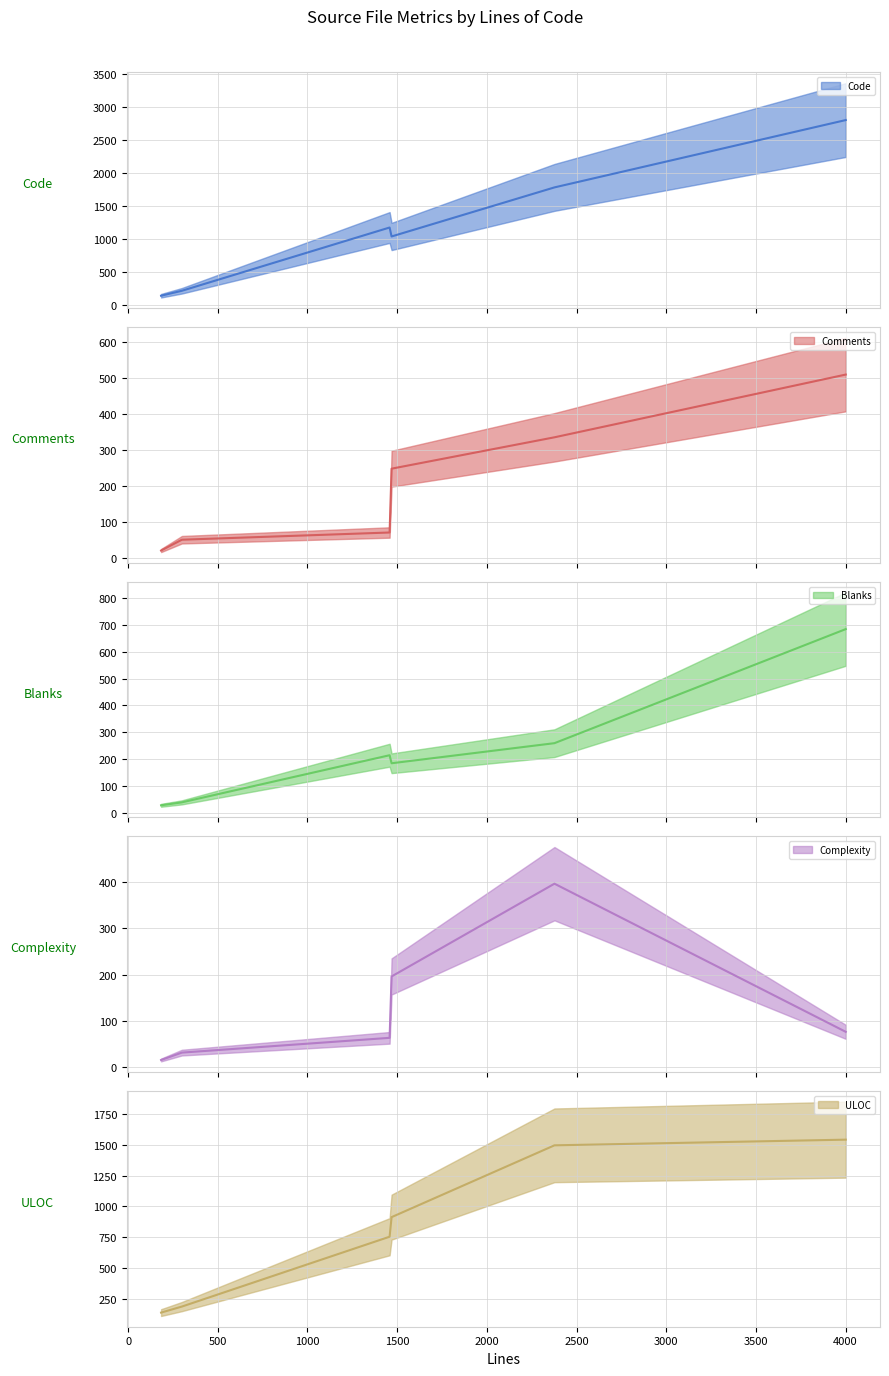

True or false: Complexity has more than 0 points higher than both neighbors.

True